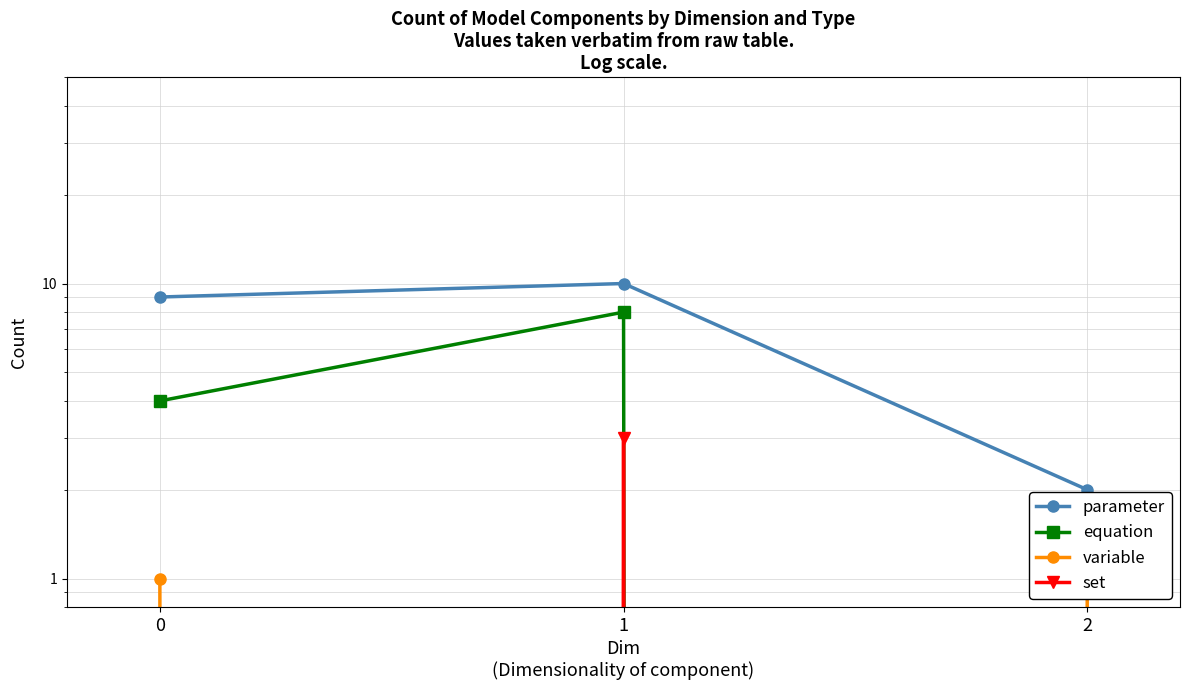

How many positive values does the equation series have?

2